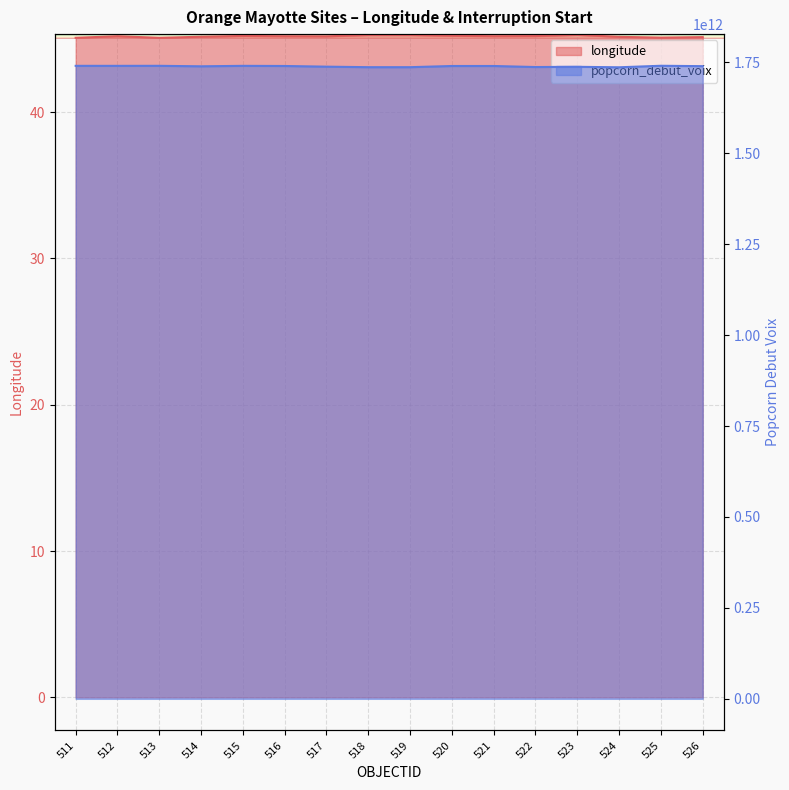

What is the approximate value of popcorn_debut_voix at 514?

1738940280000.0